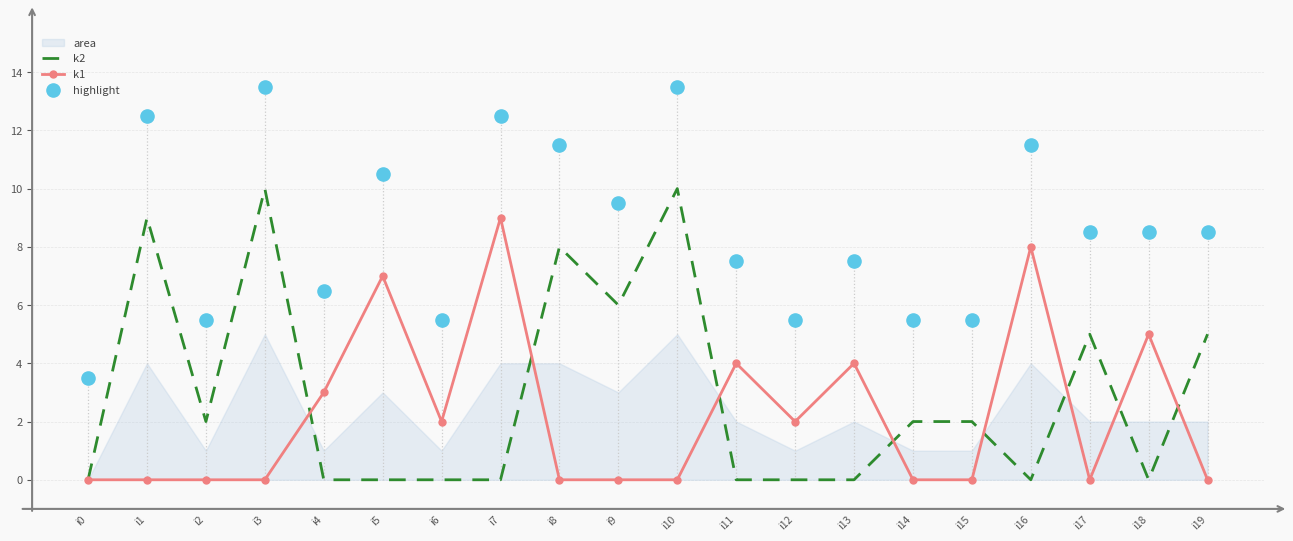

At which category is the sum across all series the highest?

i3